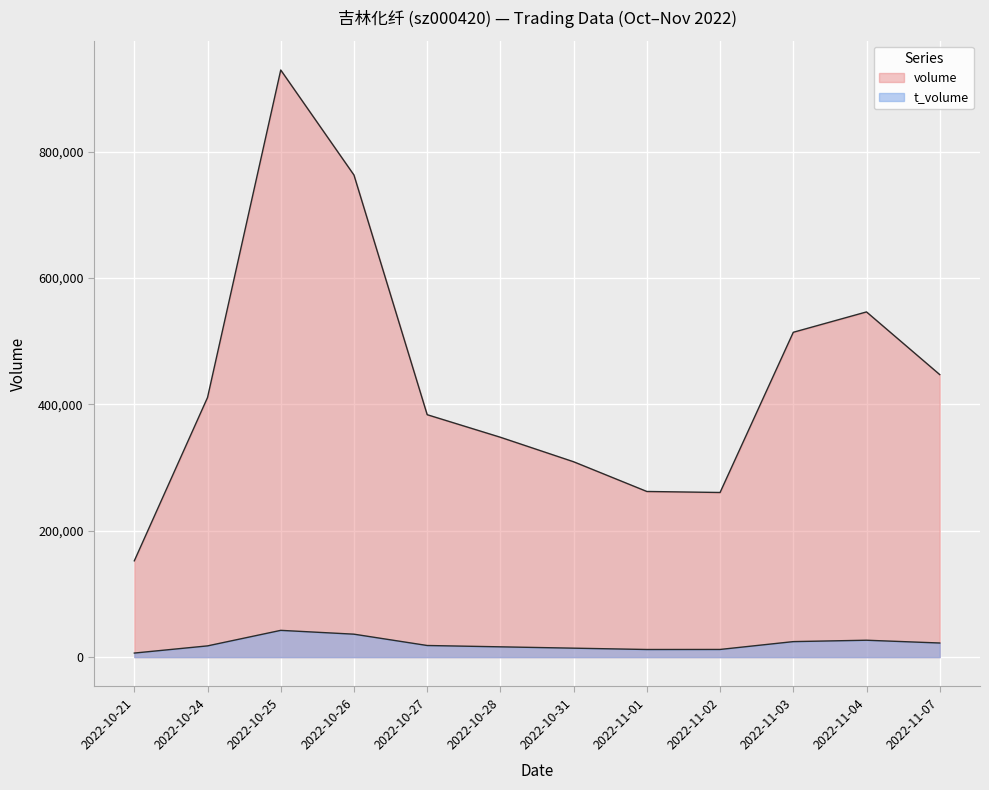

Rank the categories by t_volume value from highest to lowest.

2022-10-25, 2022-10-26, 2022-11-04, 2022-11-03, 2022-11-07, 2022-10-27, 2022-10-24, 2022-10-28, 2022-10-31, 2022-11-02, 2022-11-01, 2022-10-21